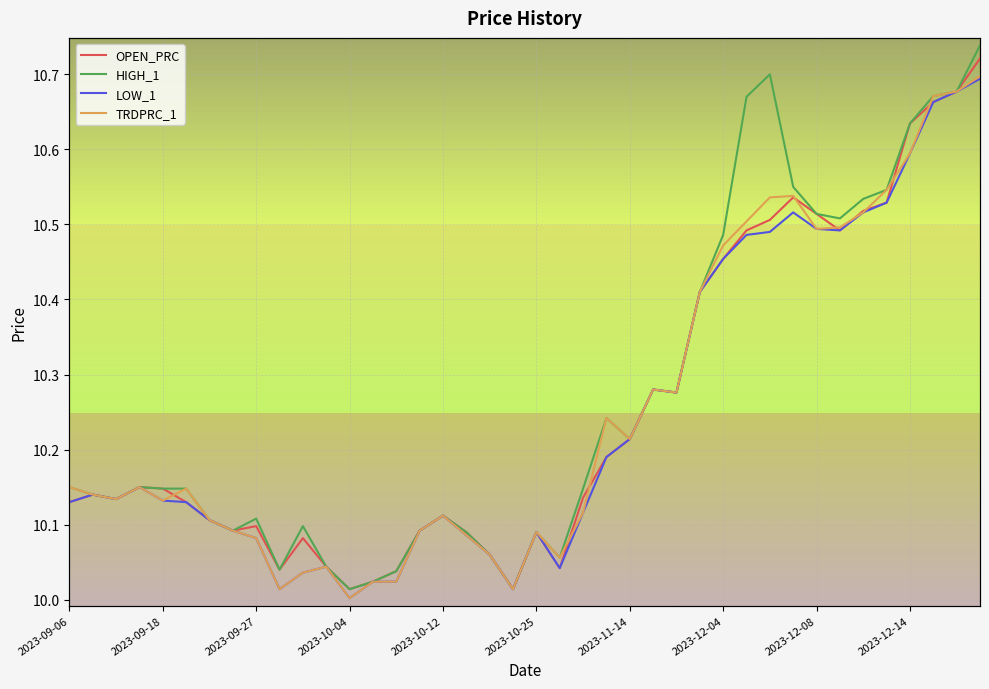

What is the maximum value shown in the chart?

10.7